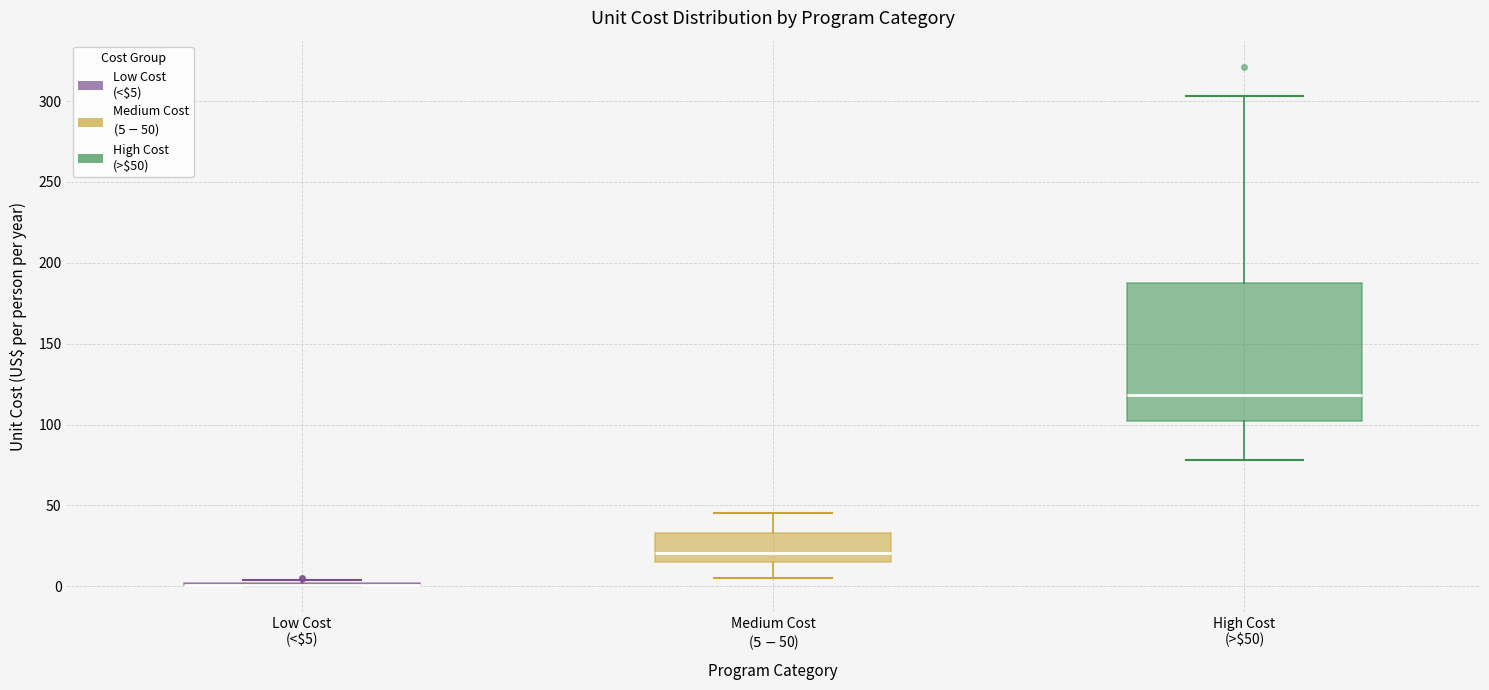

Which box is the tallest, from its lower edge to its upper edge?

High Cost (>$50)